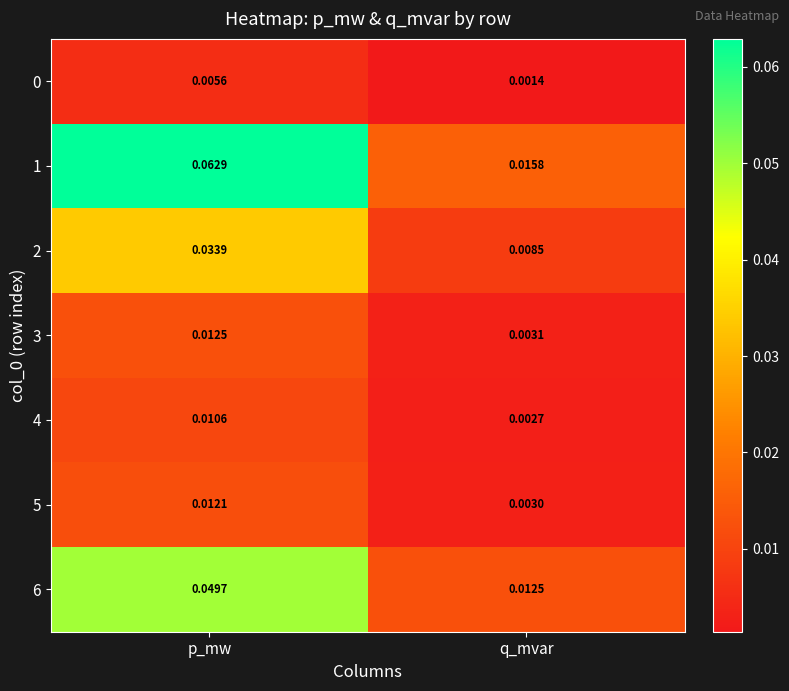

Which series has the largest range (max minus min)?

1